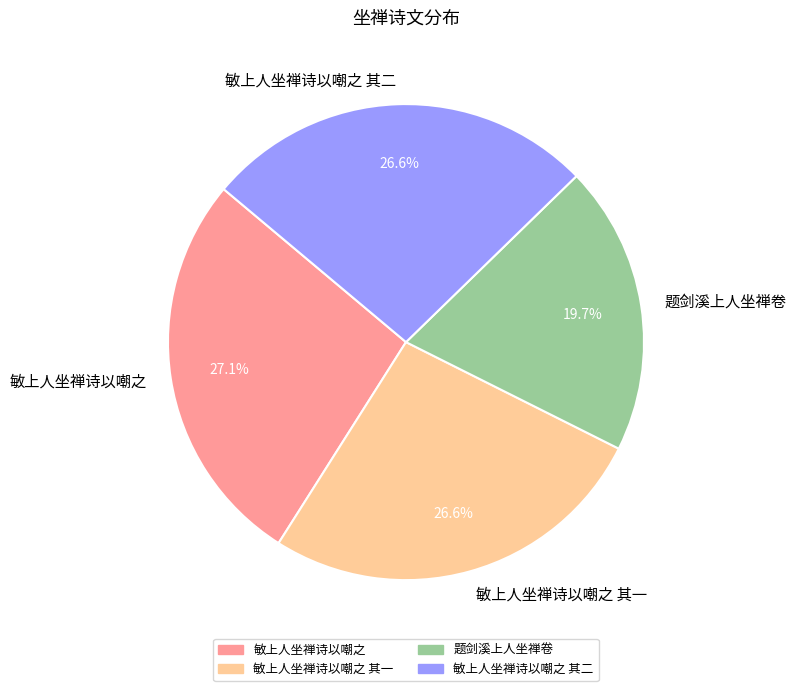

Count the number of slices in the pie.

4